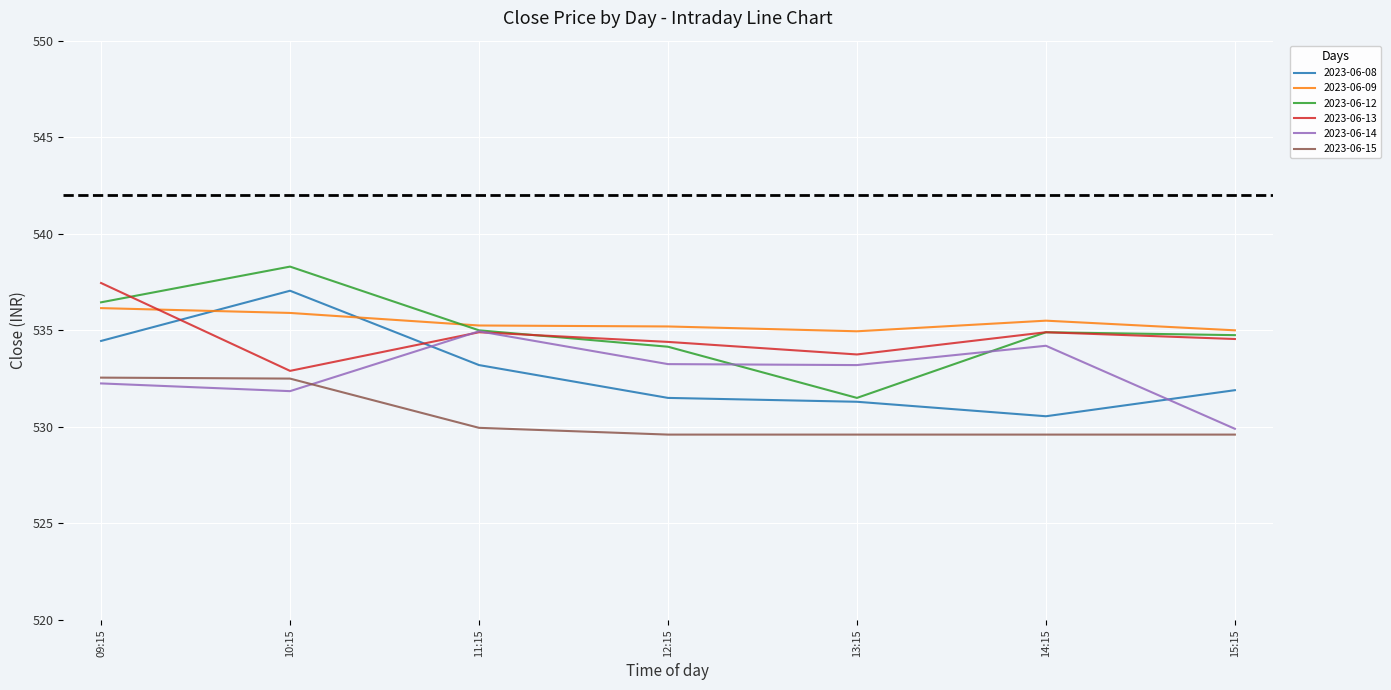

What is the difference between the second highest and second lowest values in the 2023-06-15 series?

2.9